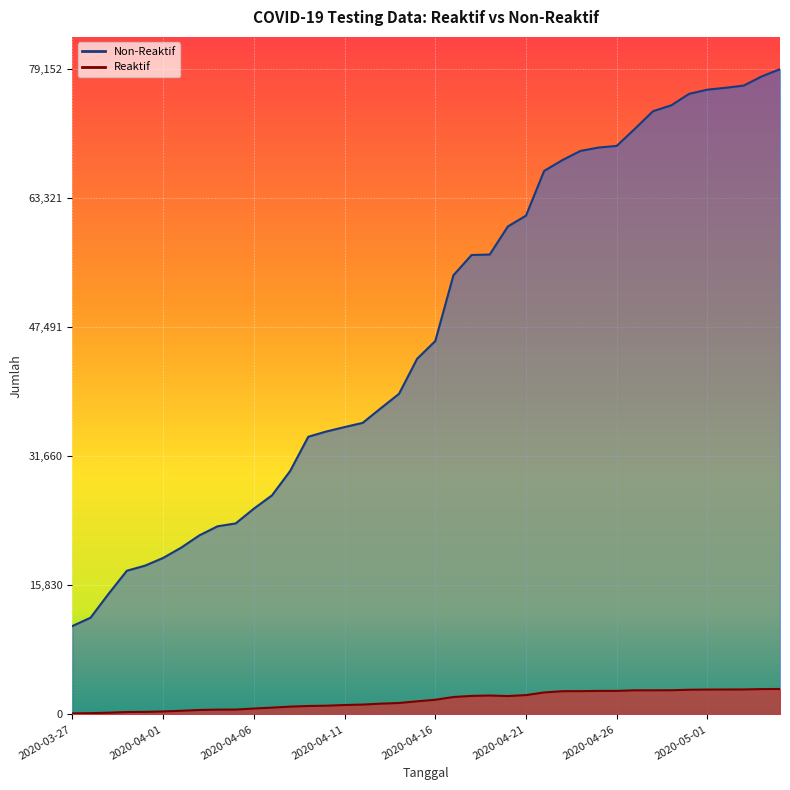

What is the value of the Reaktif point at the 13th from the left?

949